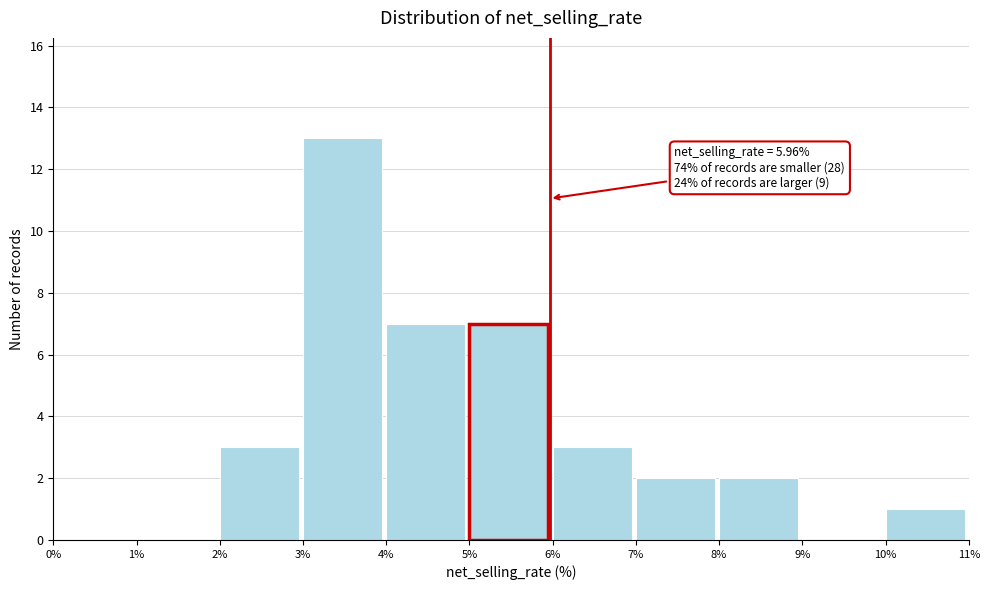

Which range on the x-axis has the tallest bar?

3% to 4%